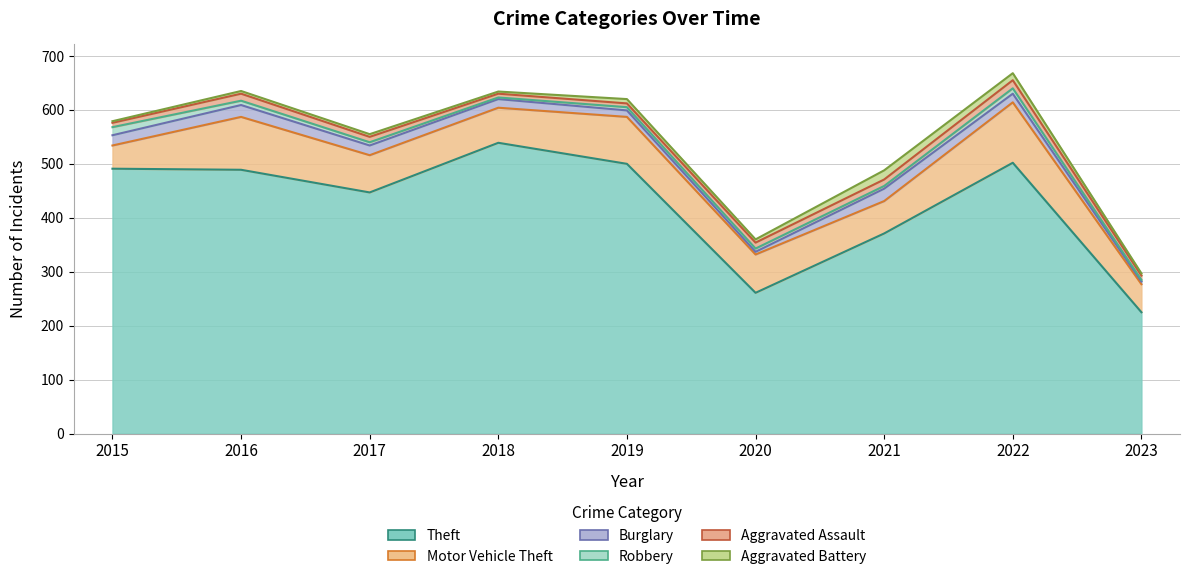

Where is the first local maximum for Robbery?

2022